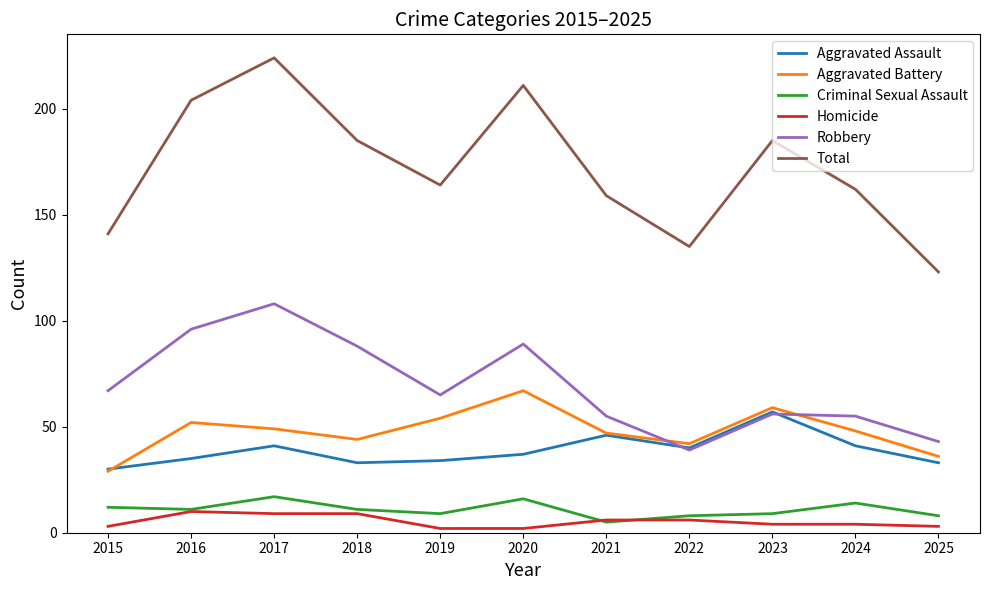

Does the chart display data point markers on the line(s)?

No